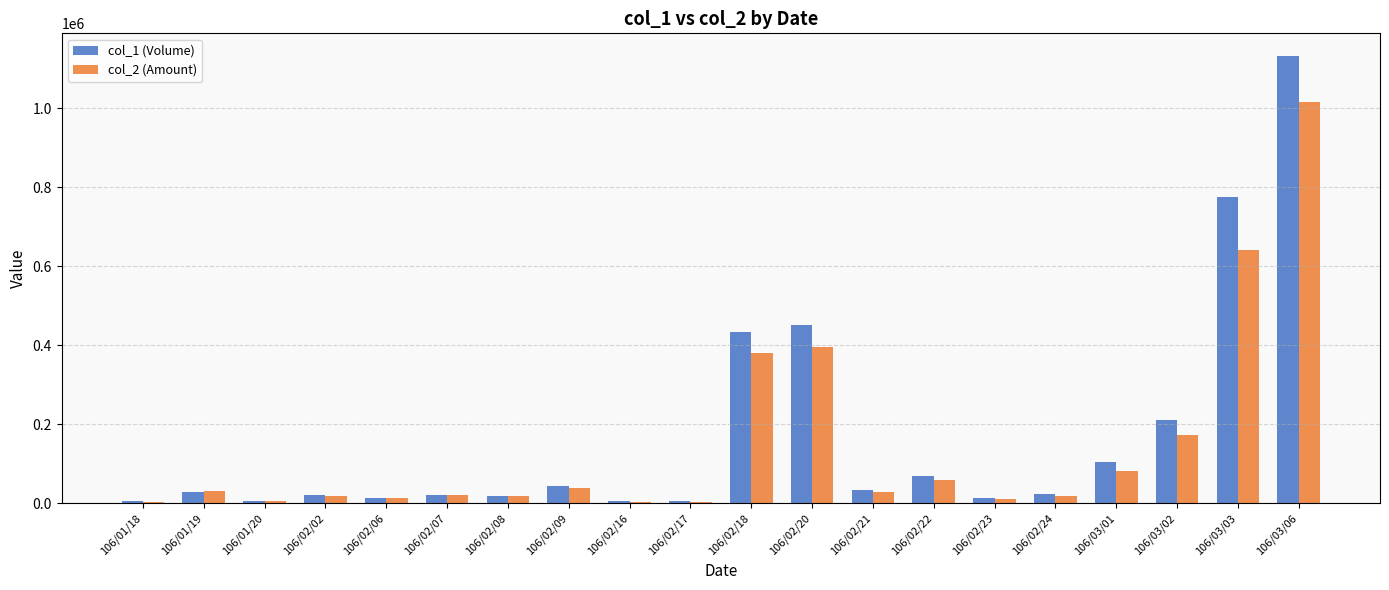

At which label does col_1 (Volume) reach its peak?

106/03/06